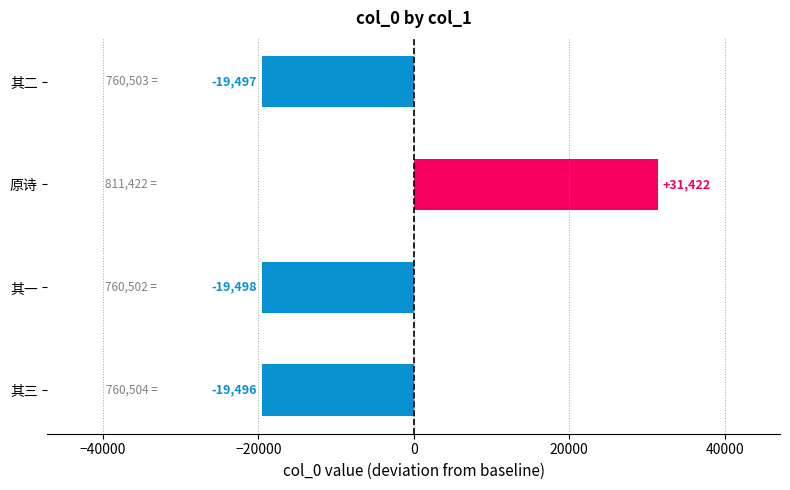

Are the bars horizontal?

Yes